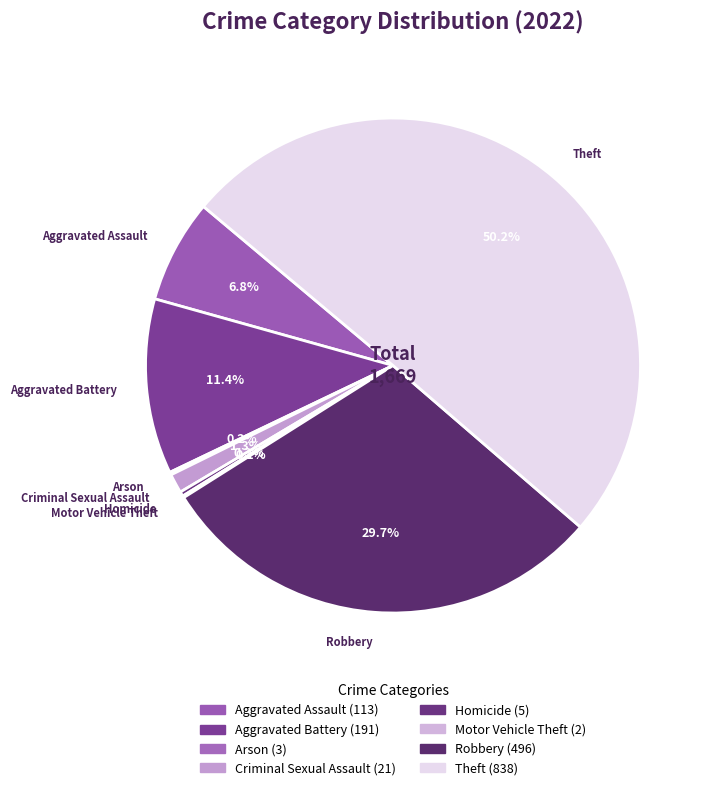

What is the largest slice in the pie chart?

Theft